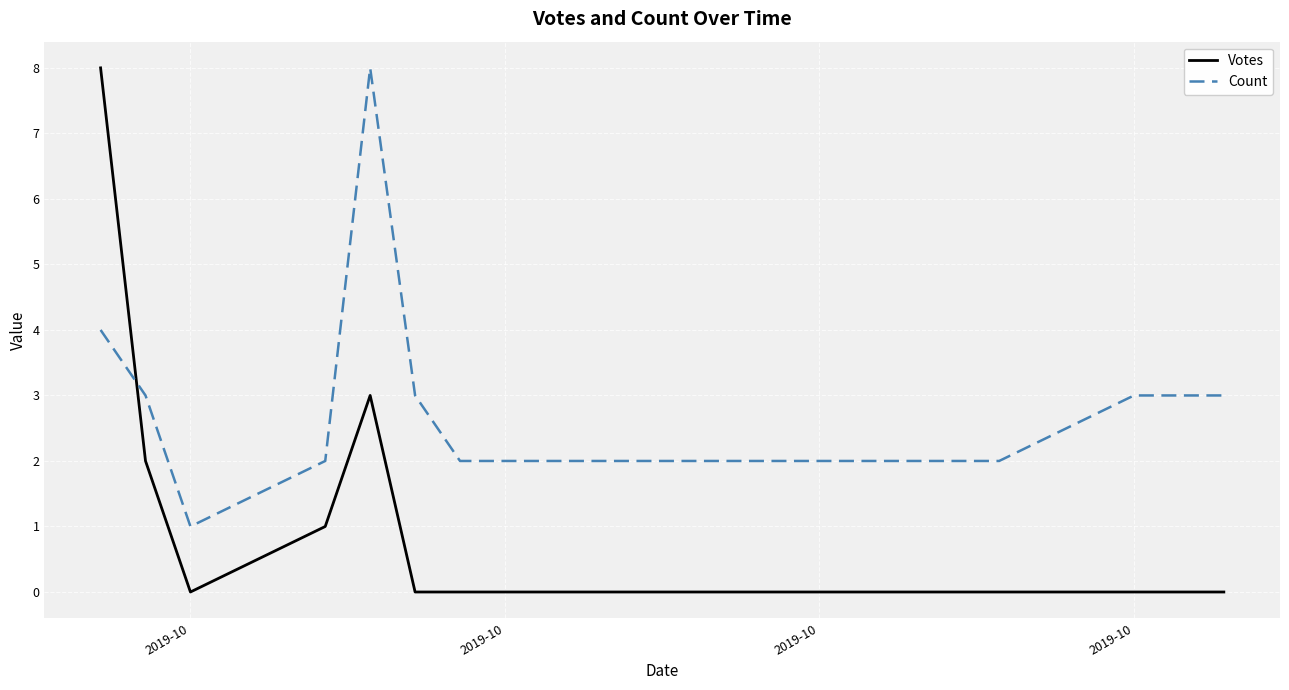

Which series ends up on top after the final intersection of Count and Votes?

Count